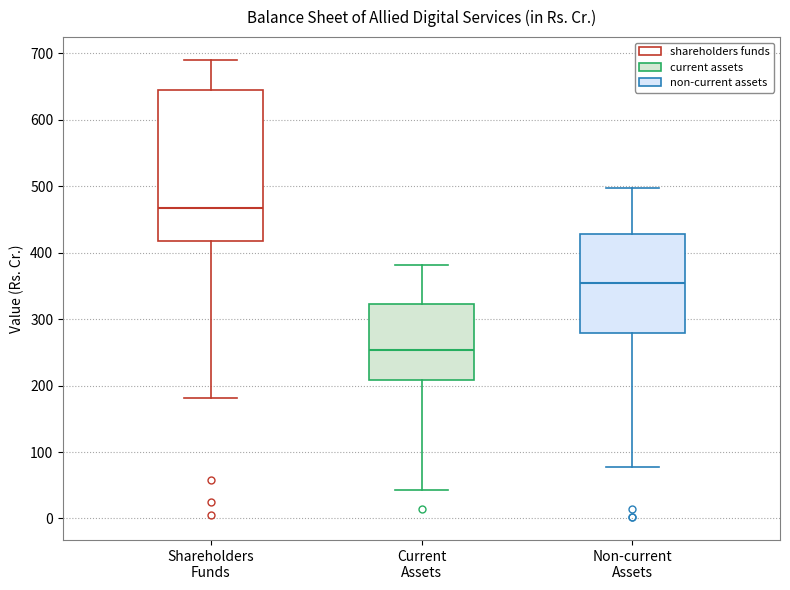

Which box's median line is the lowest?

Current Assets